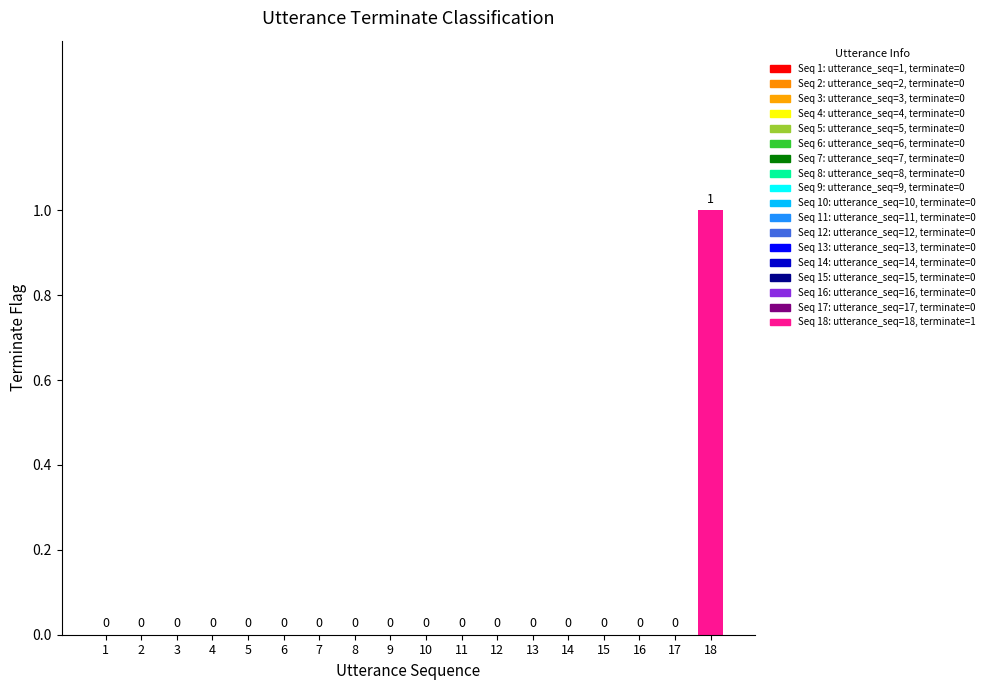

Count the values in the range 0 to 1.

18